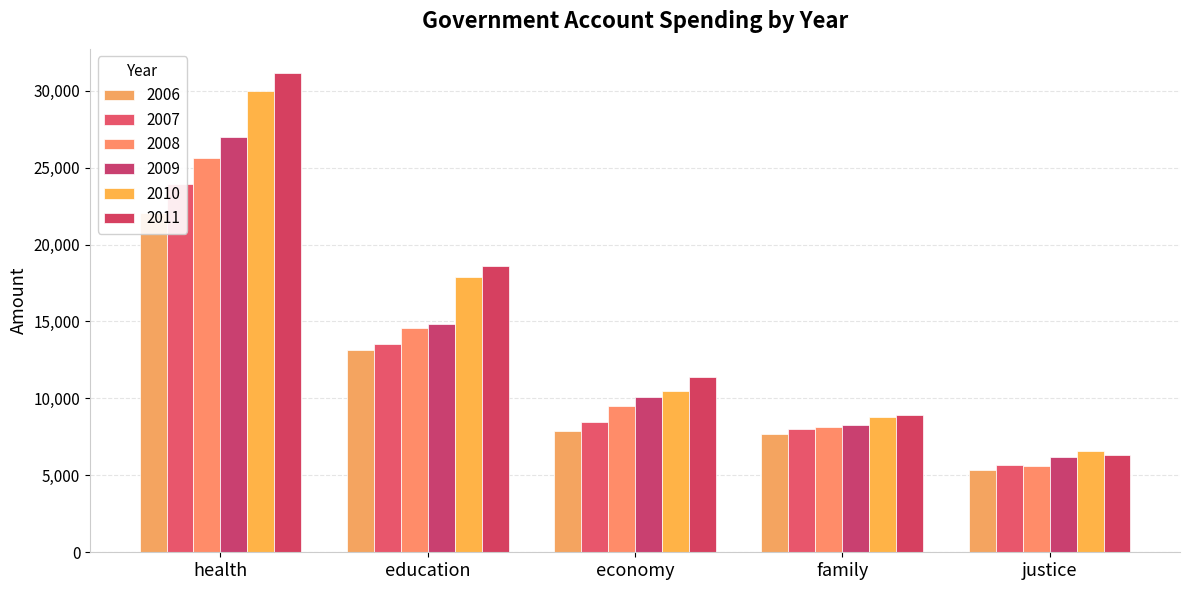

What value does the 2006 series have at health?

22081